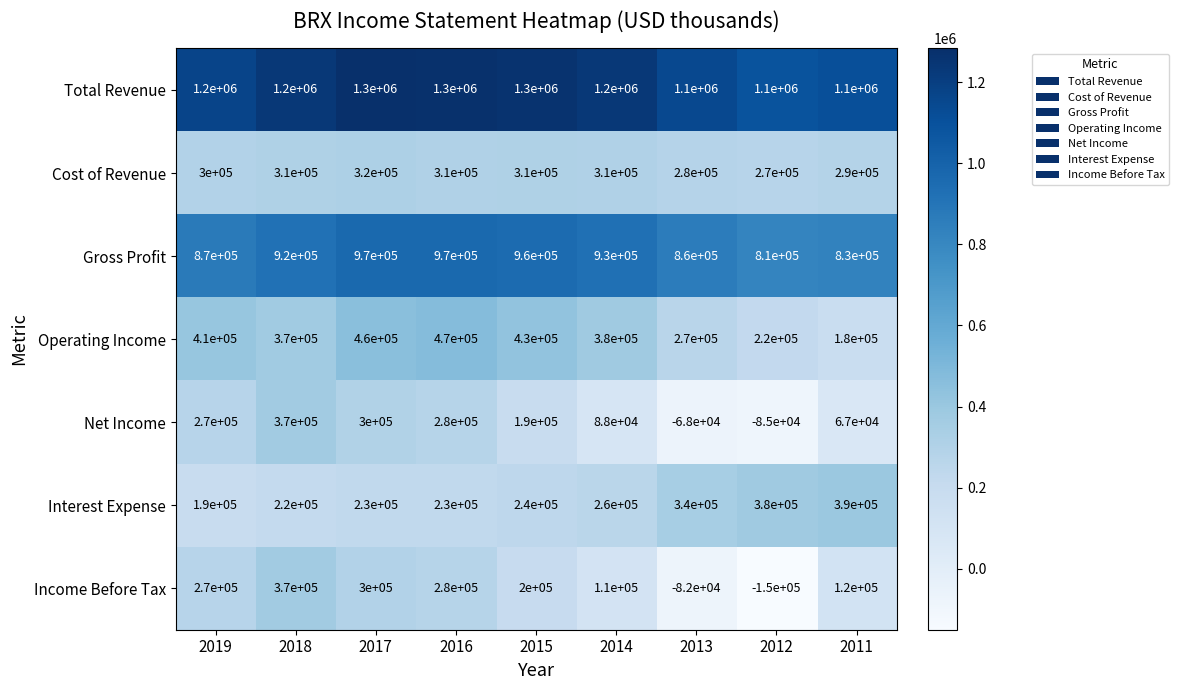

List the labels in order of Operating Income value, smallest first.

2011, 2012, 2013, 2018, 2014, 2019, 2015, 2017, 2016